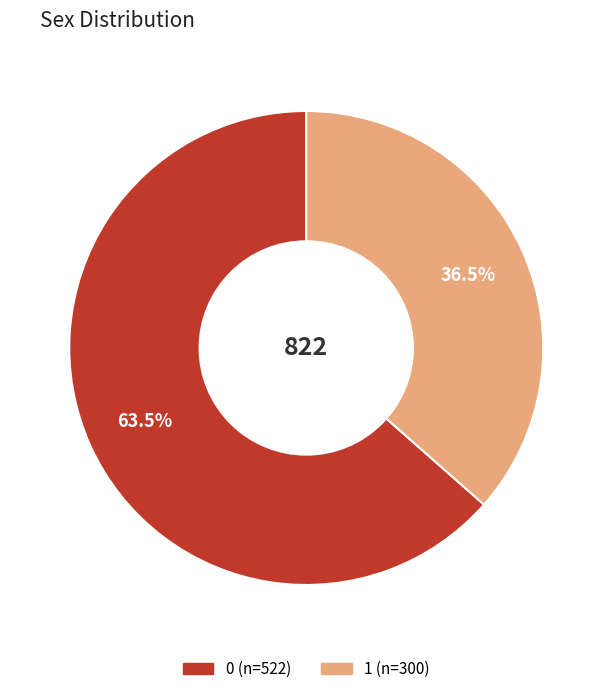

What is the ratio of the value at 1 to the value at 0?

0.6